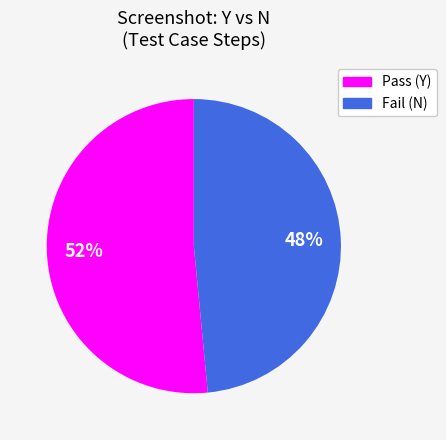

Combined, do Pass (Y) and Fail (N) account for over 50%?

Yes